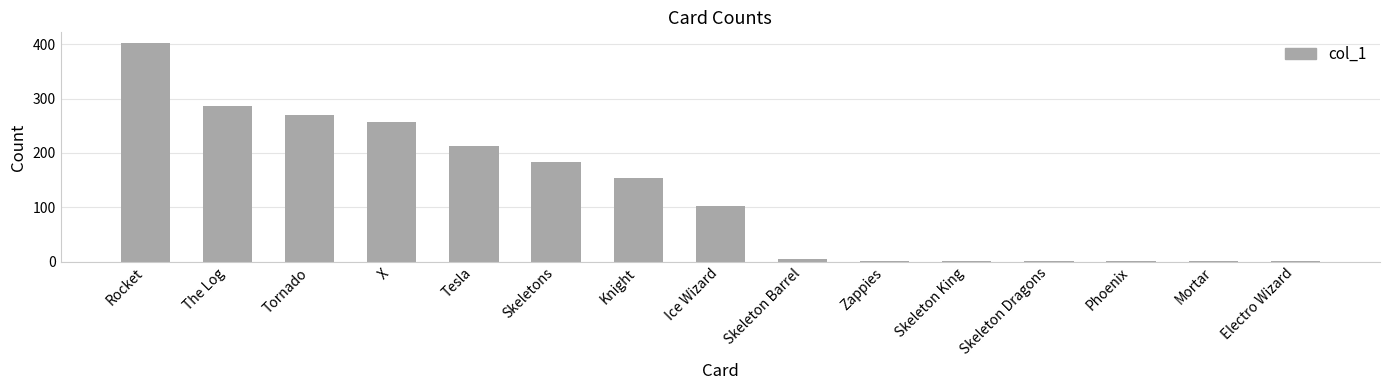

Are the bars grouped side by side (vs. stacked)?

No